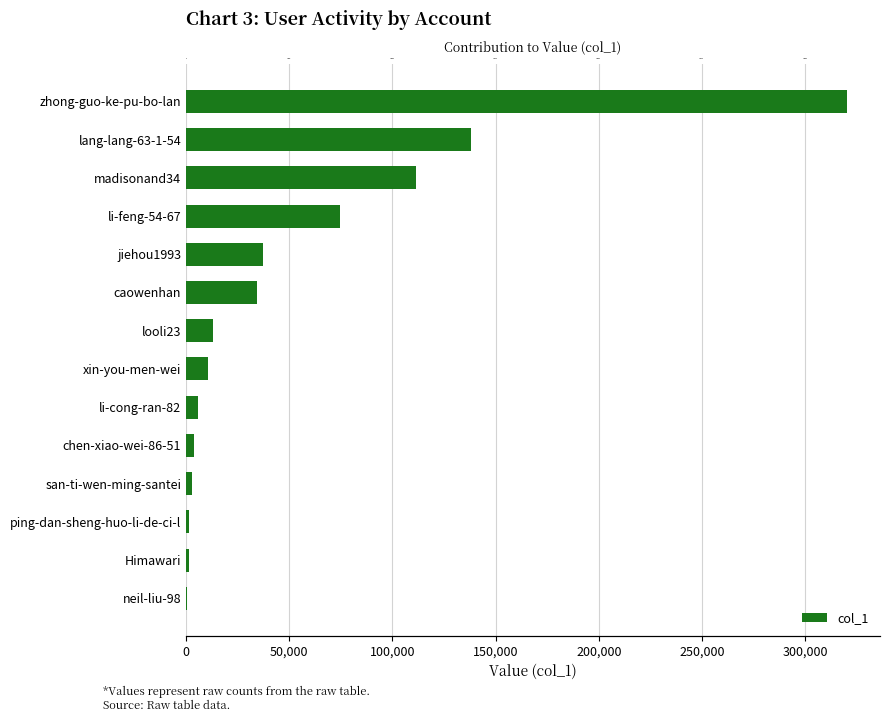

What is the change in value from ping-dan-sheng-huo-li-de-ci-l to li-feng-54-67?

+72948